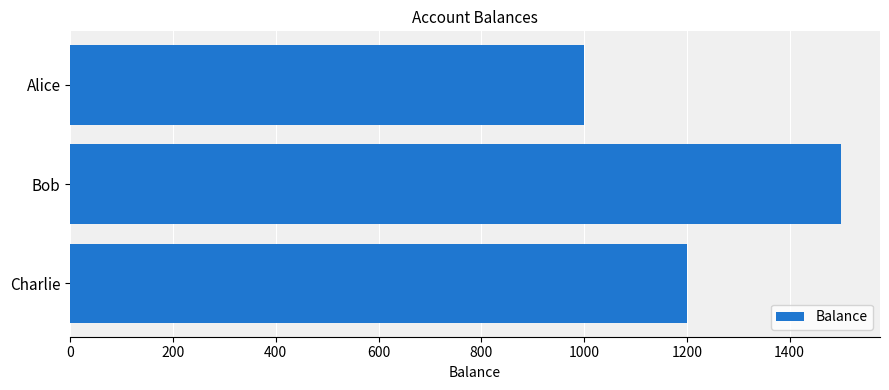

What is the value of the 1st bar from the top?

1000.5